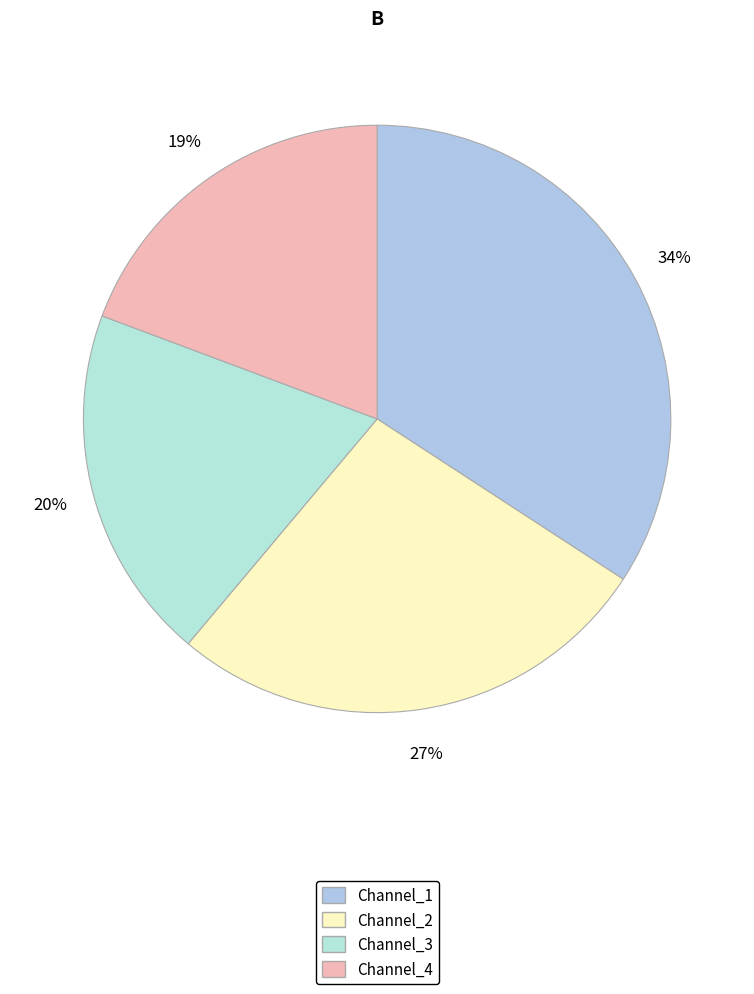

True or false: Channel_3 accounts for 1% of the total.

False